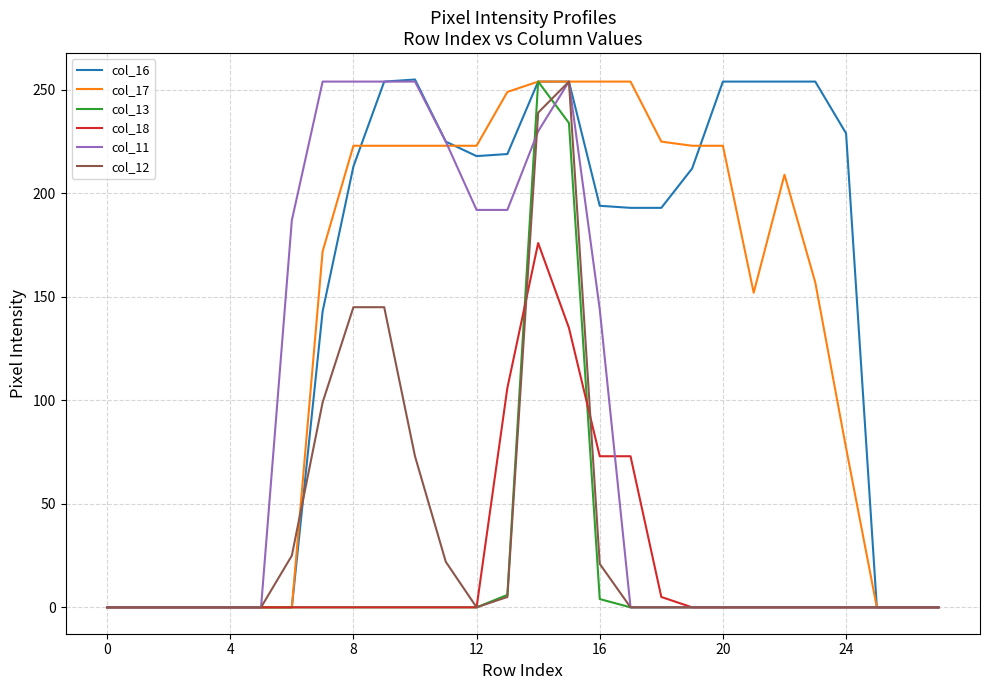

Which series has the largest range (max minus min)?

col_16